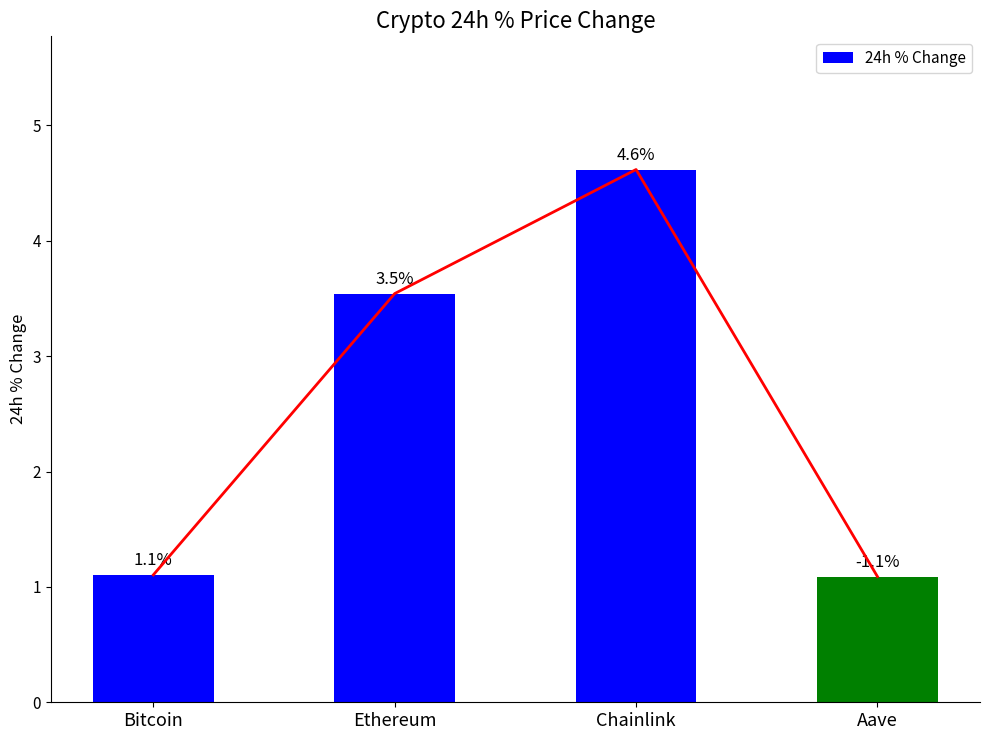

What is the greatest value displayed?

4.6